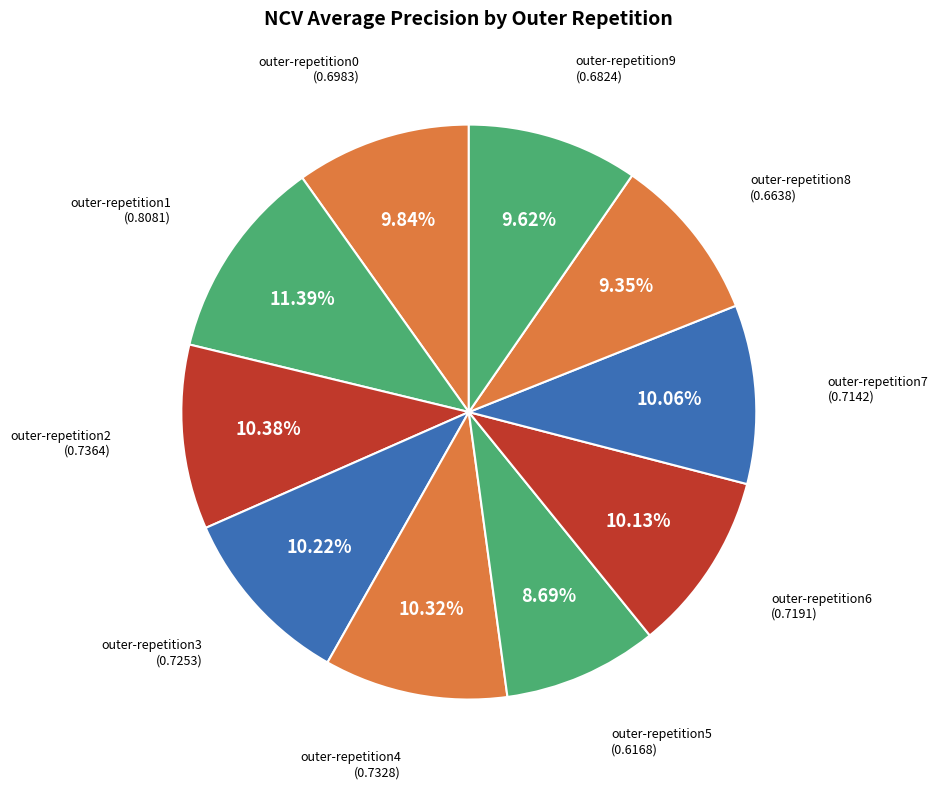

Is it true that outer-repetition6 is 1% of the pie?

False